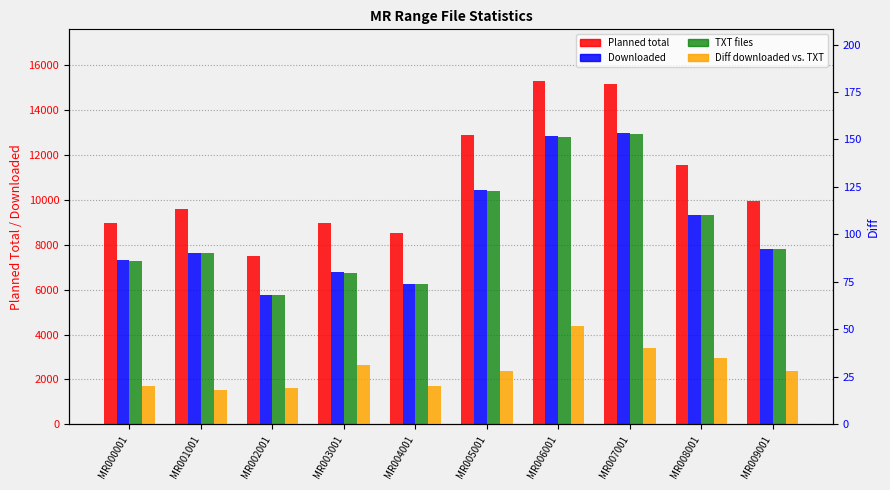

Rank the categories by Diff downloaded vs. TXT value from highest to lowest.

MR006001, MR007001, MR008001, MR003001, MR005001, MR009001, MR000001, MR004001, MR002001, MR001001